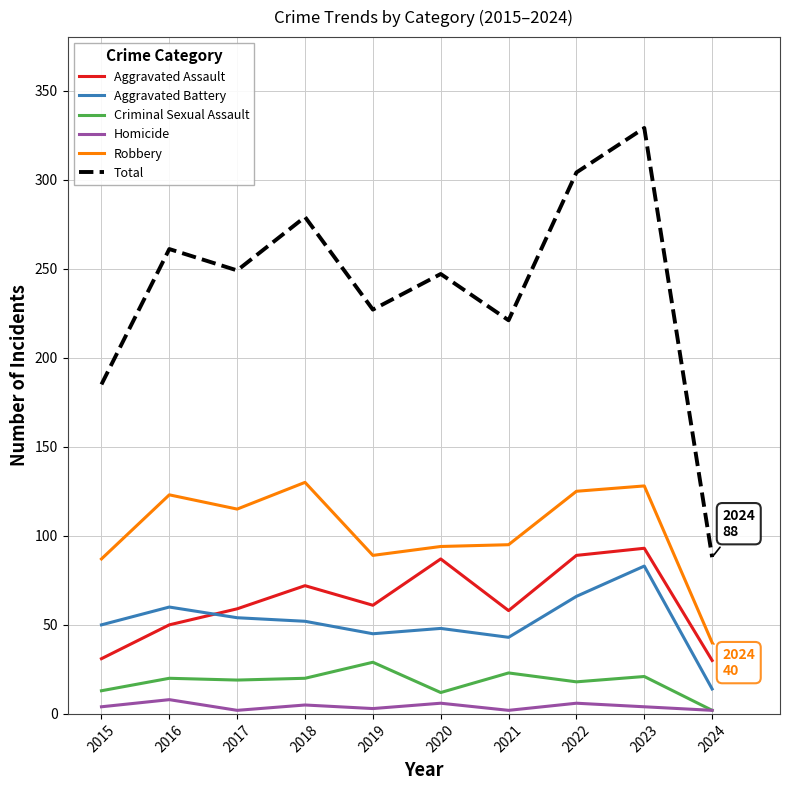

What is the difference between the Homicide values at 2022 and 2016?

2